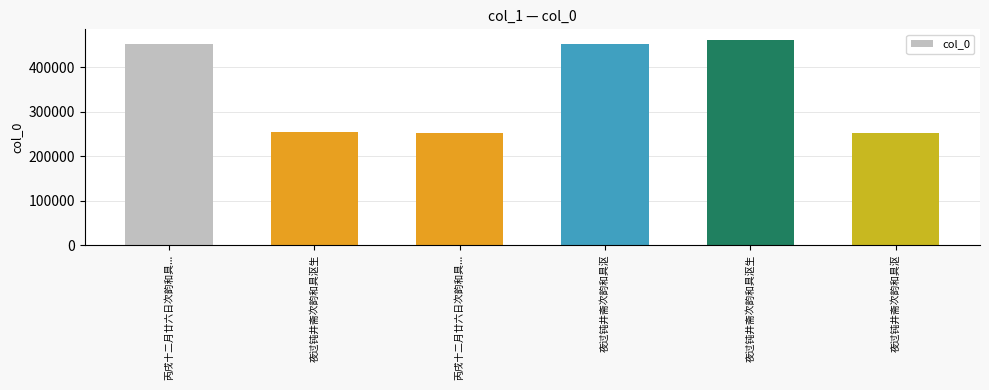

What is the label of the 5th bar from the left?

夜过钝井斋次韵和具沤生